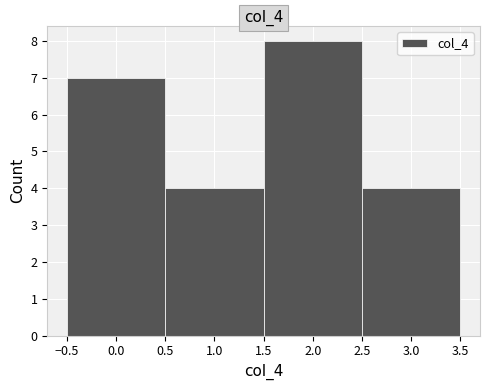

Reading left to right, list every bar in this chart as the range it spans on the x-axis followed by its height. The values are not printed on the chart, so give them approximately, as read against the axis.

-0.5 to 0.5: 7
0.5 to 1.5: 4
1.5 to 2.5: 8
2.5 to 3.5: 4